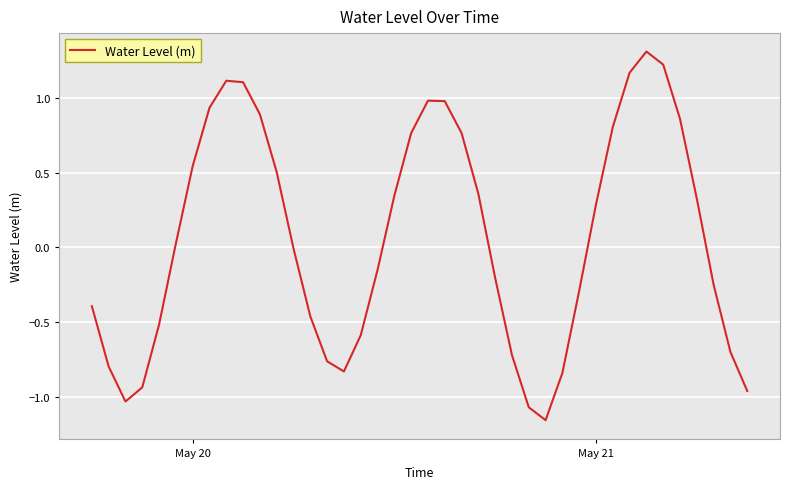

How many lines are shown in the chart?

1